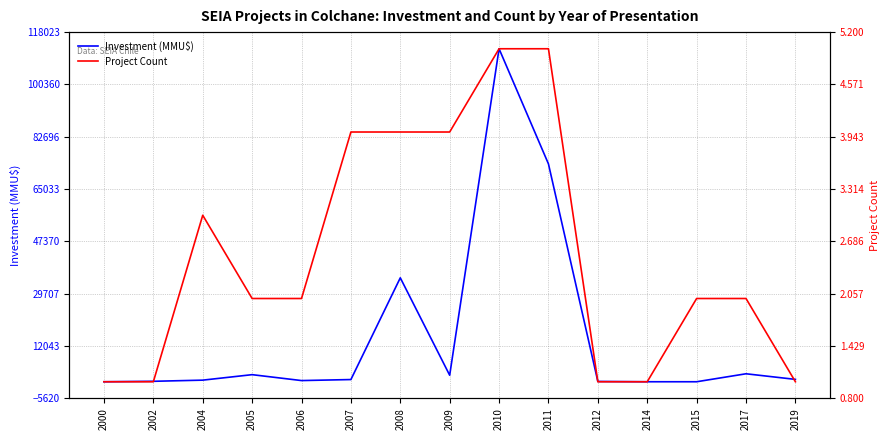

How many lines are shown in the chart?

2